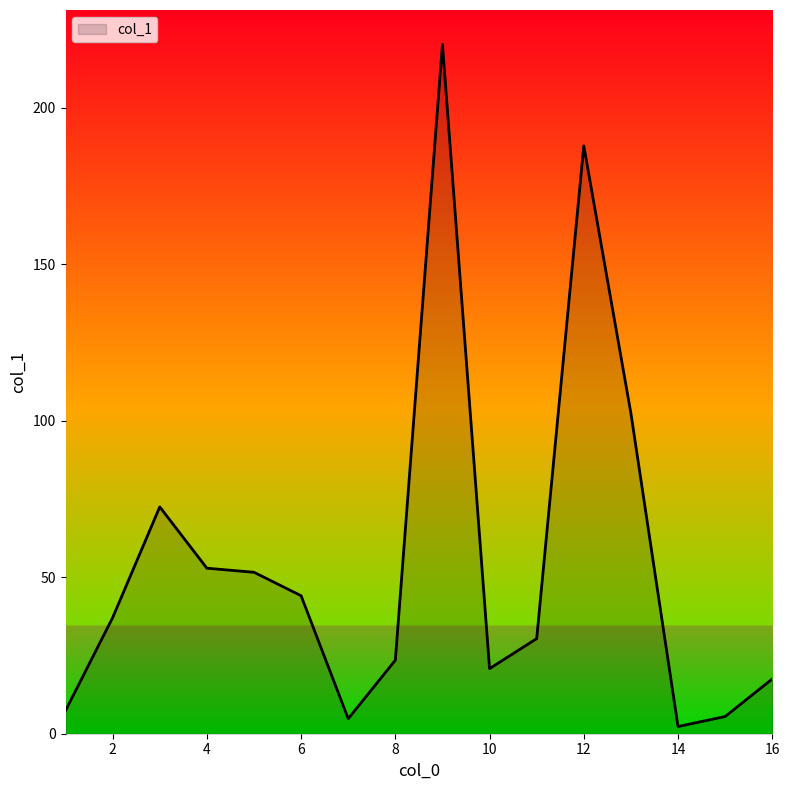

Does the chart display data point markers on the line(s)?

No